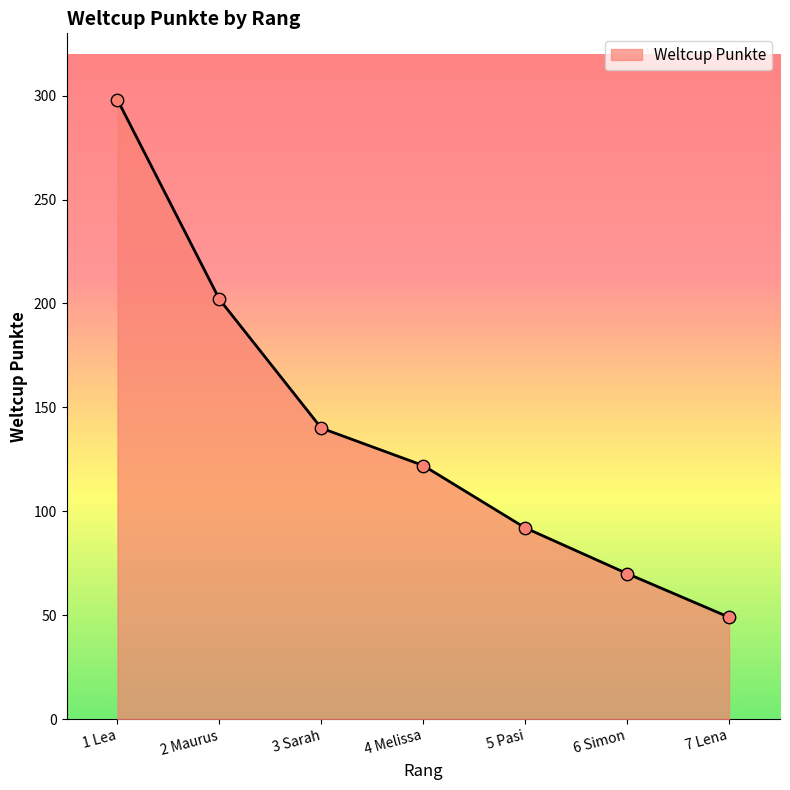

Which has a higher value, 3 Sarah or 5 Pasi?

3 Sarah